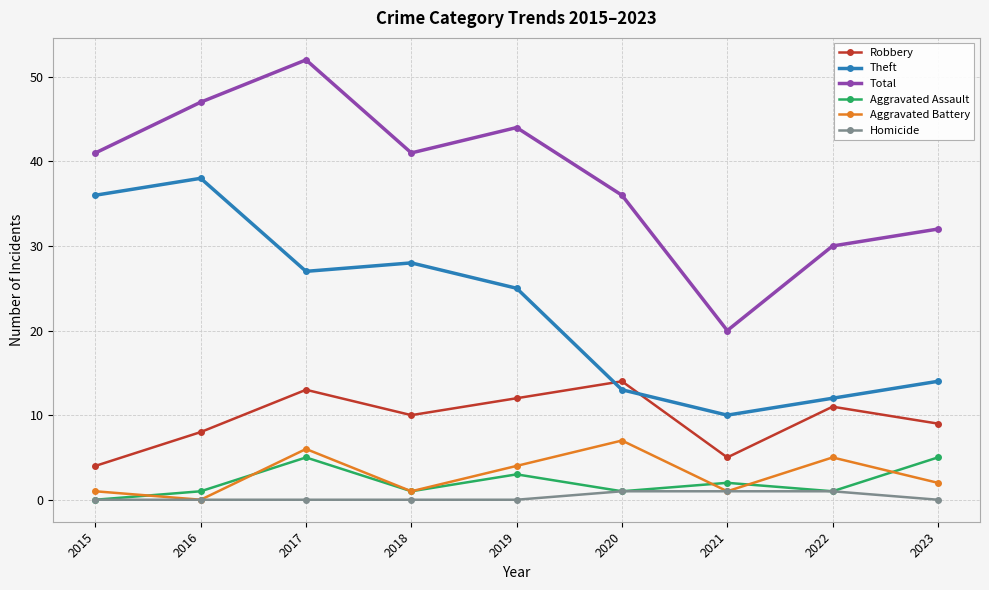

List the series in order of their peak value, lowest first.

Homicide, Aggravated Assault, Aggravated Battery, Robbery, Theft, Total